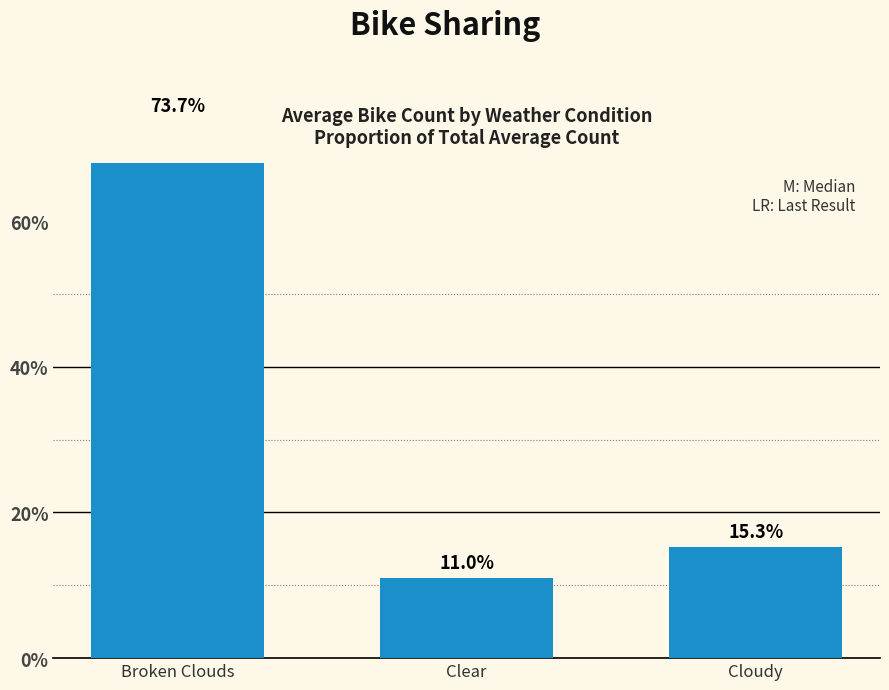

What is the difference between the maximum and minimum values?

62.8